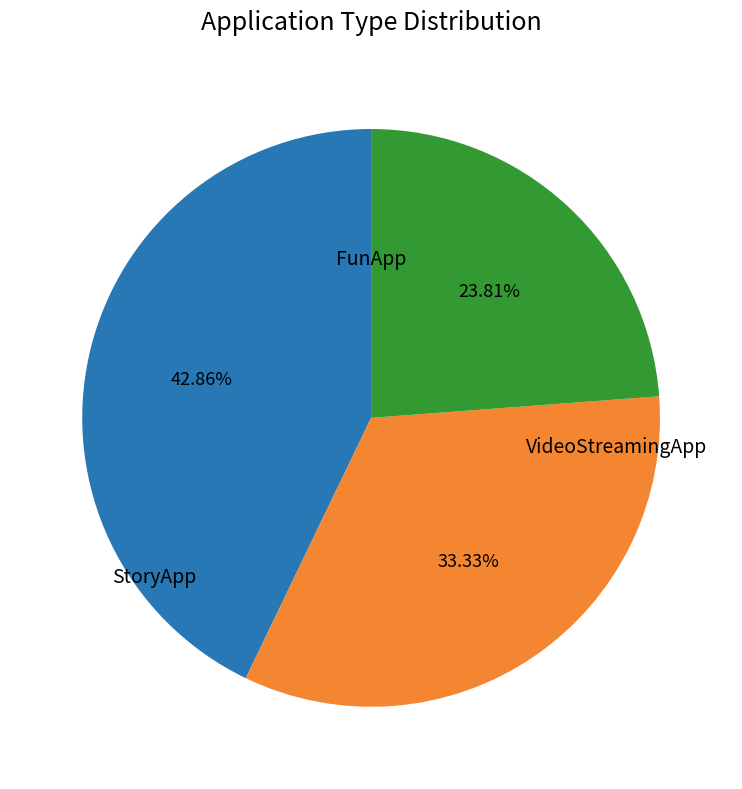

Is it true that VideoStreamingApp is 24% of the pie?

True